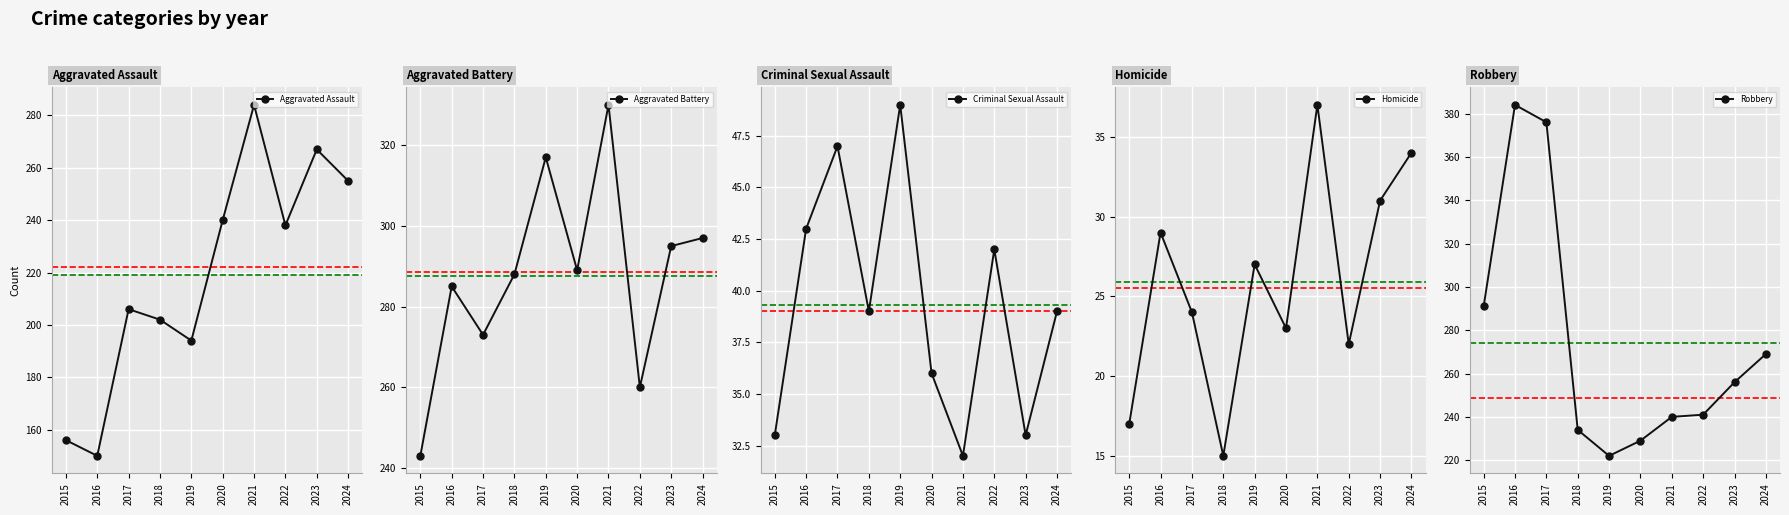

Is the value of Robbery at 2021 greater than the value of Aggravated Battery at 2024?

No